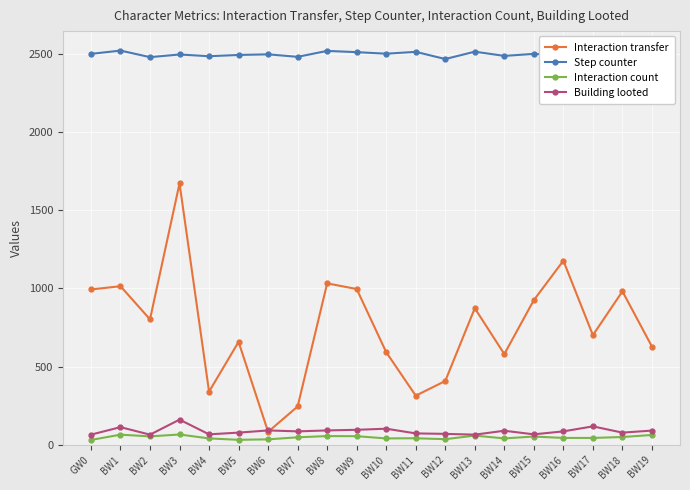

Is it true that Interaction transfer equals 1032 at BW8?

True